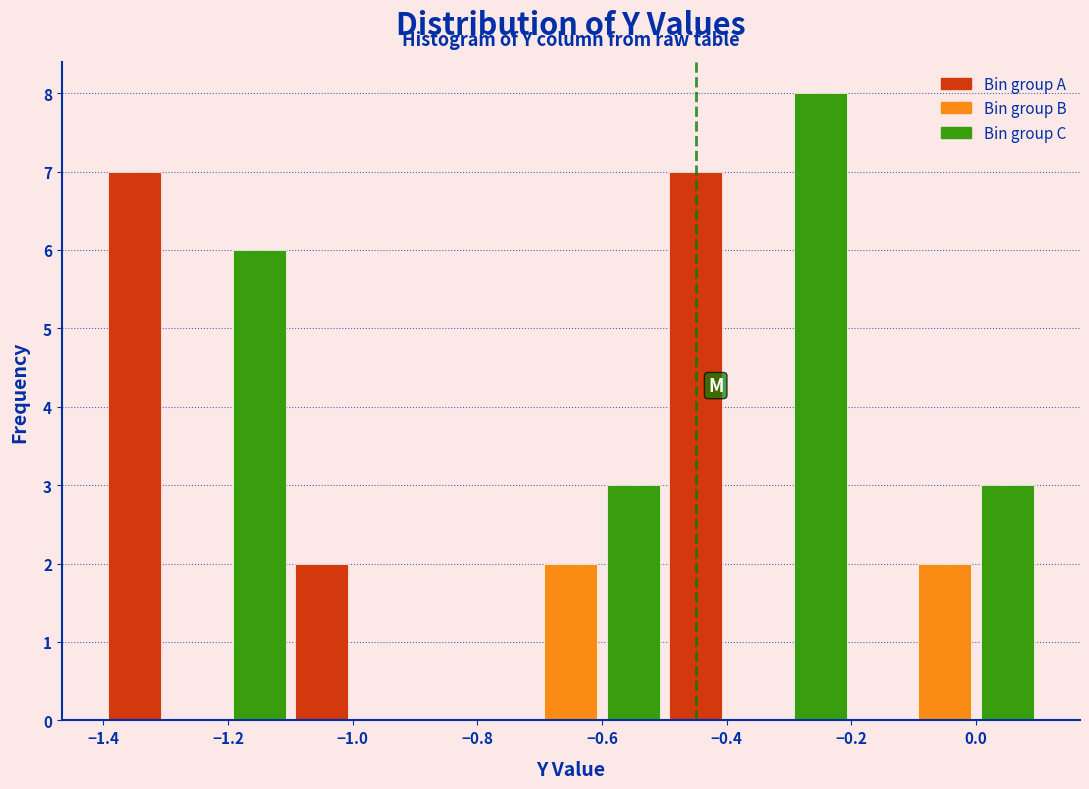

Over which range of the x-axis is the bar tallest?

-0.3 to -0.2